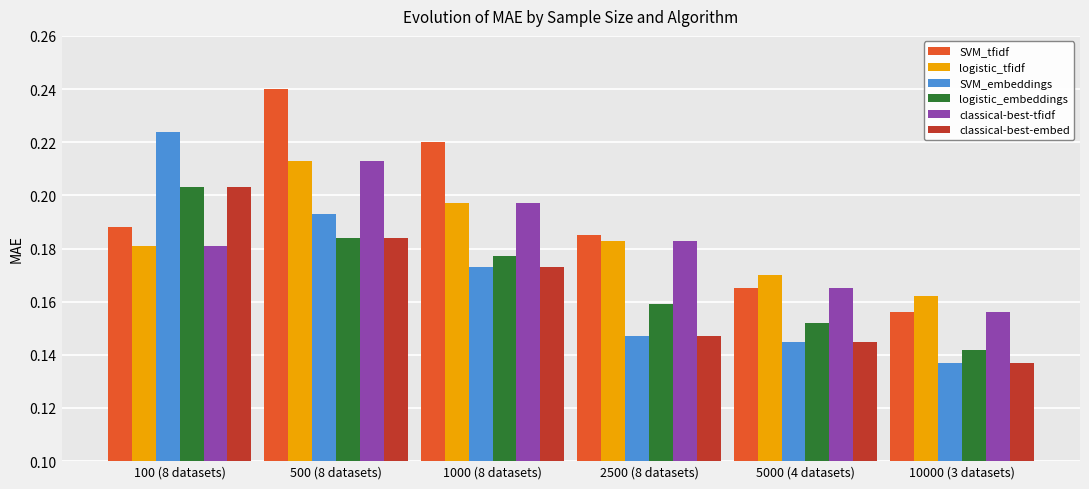

At which label does SVM_tfidf reach its minimum?

10000 (3 datasets)